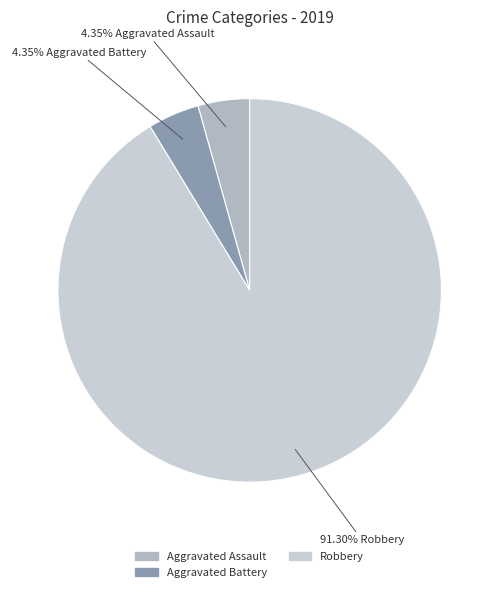

To the nearest percent, what percentage of the pie is Aggravated Battery?

4%